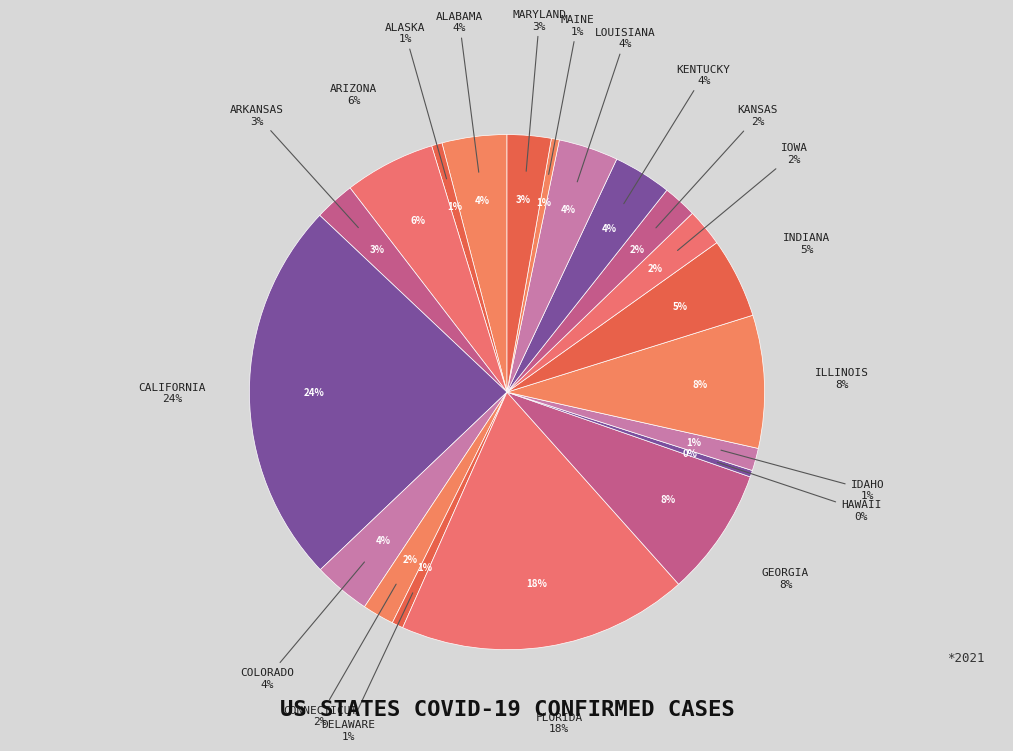

How many segments does this pie chart have?

20